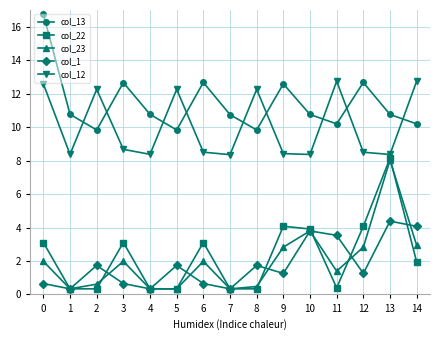

At which category is the sum across all series the highest?

13